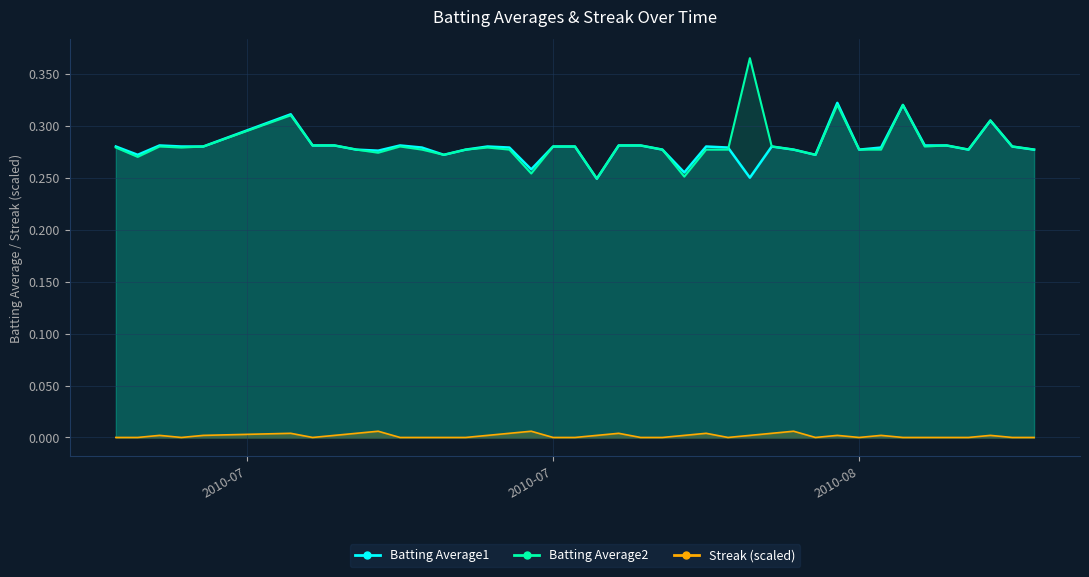

True or false: Batting Average1 has a value of 0.3 at 2010-08-03.

True